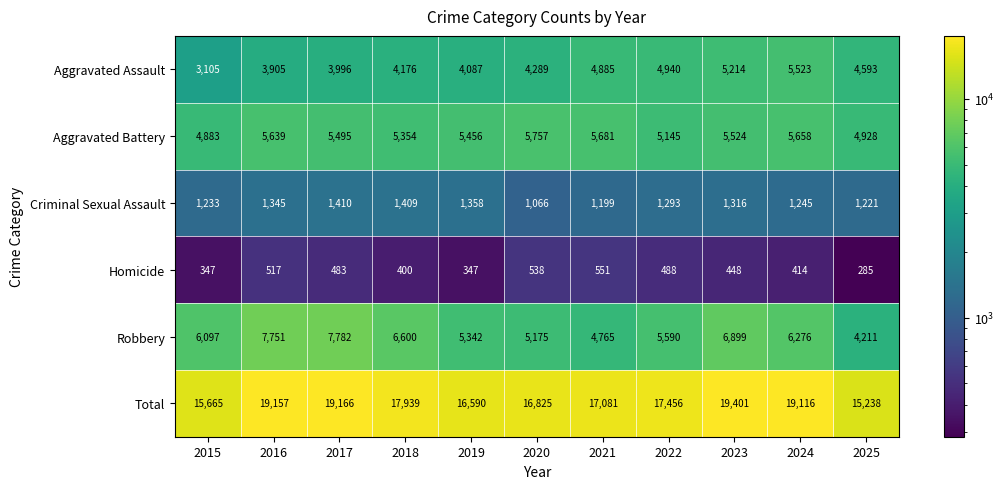

What is the total value across all series at 2016?

38314